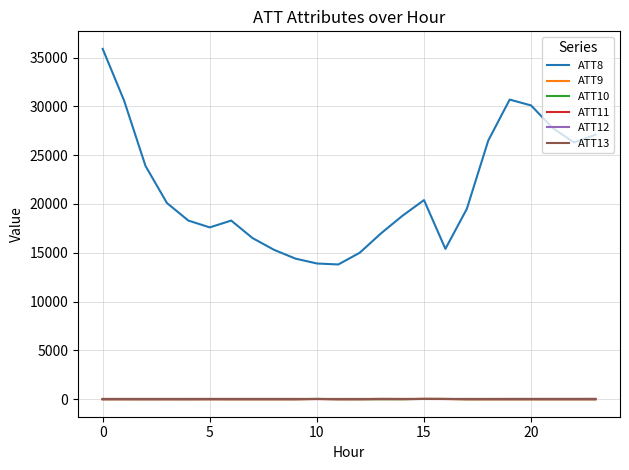

Which series has the largest total across all categories?

ATT8